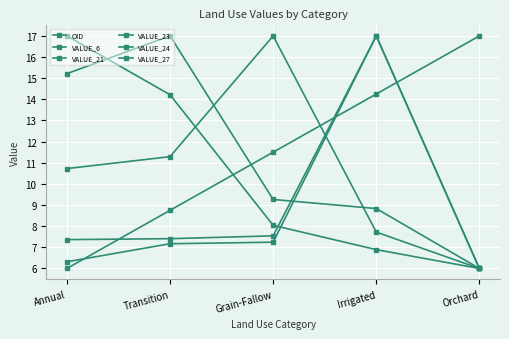

How many categories are shown in the chart?

5